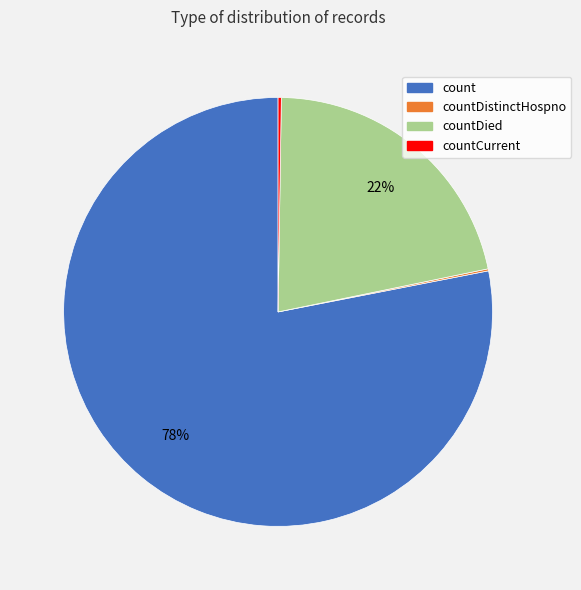

Which slice is the largest?

count